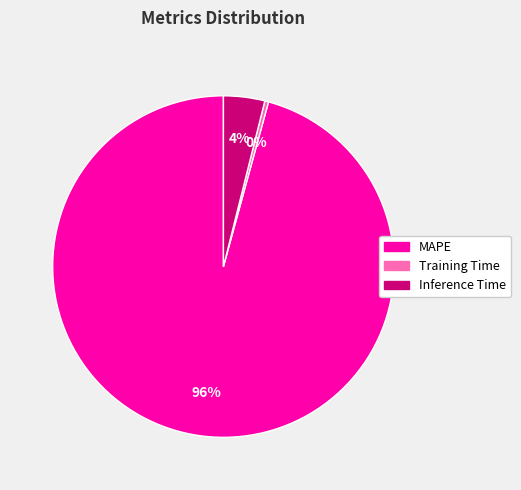

Combined, do MAPE and Inference Time account for over 50%?

Yes